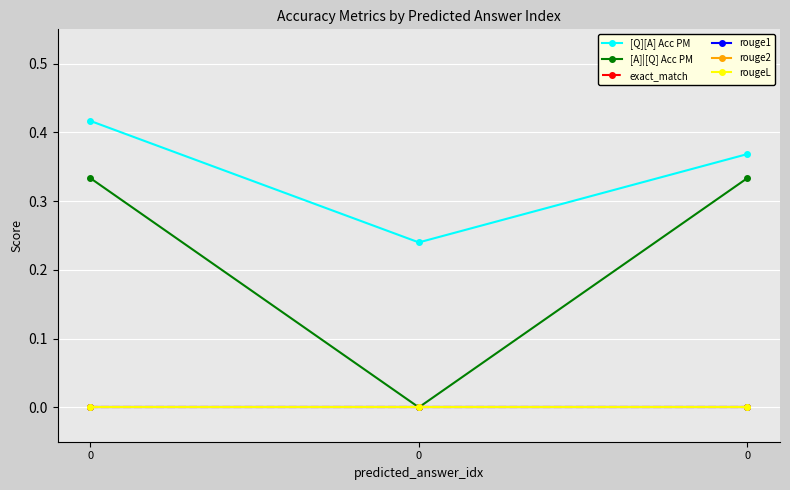

Is this an area chart (filled region under the line)?

No